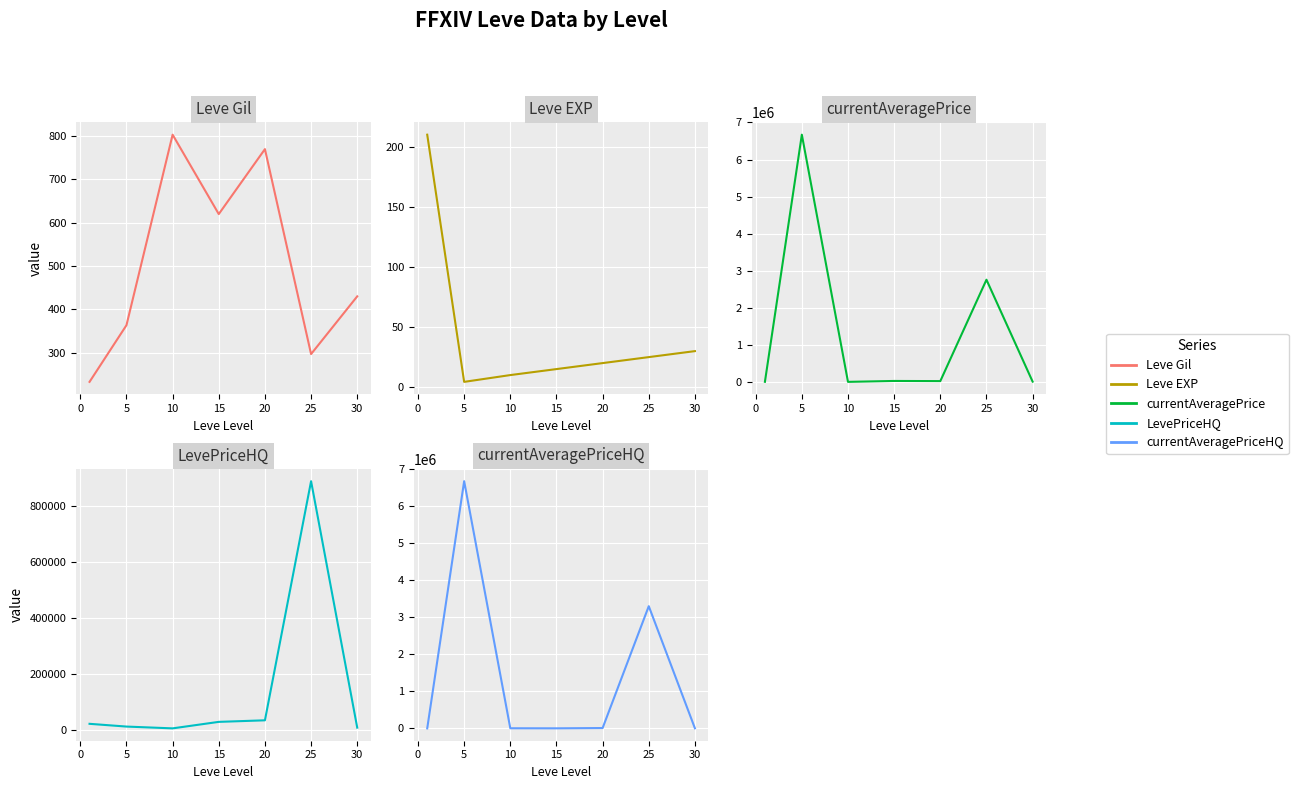

Which series changed the most between 0 and 25?

currentAveragePriceHQ